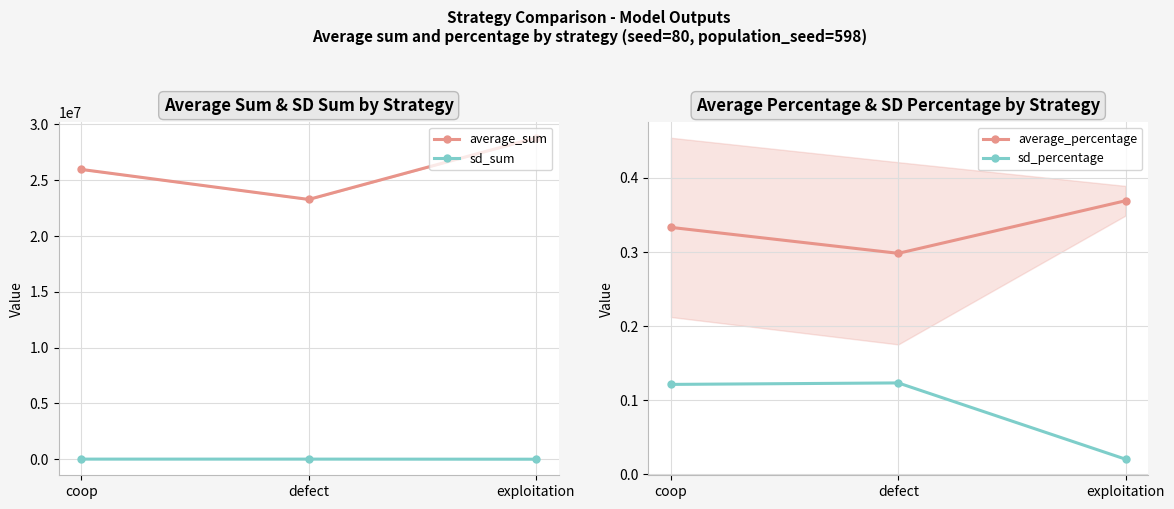

Is it true that sd_percentage equals 0.0 at exploitation?

True